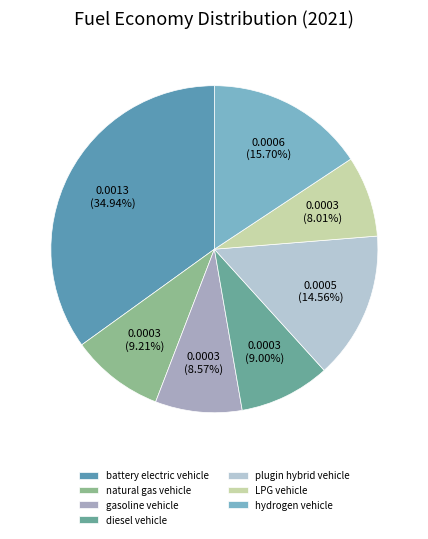

Count the number of slices in the pie.

7